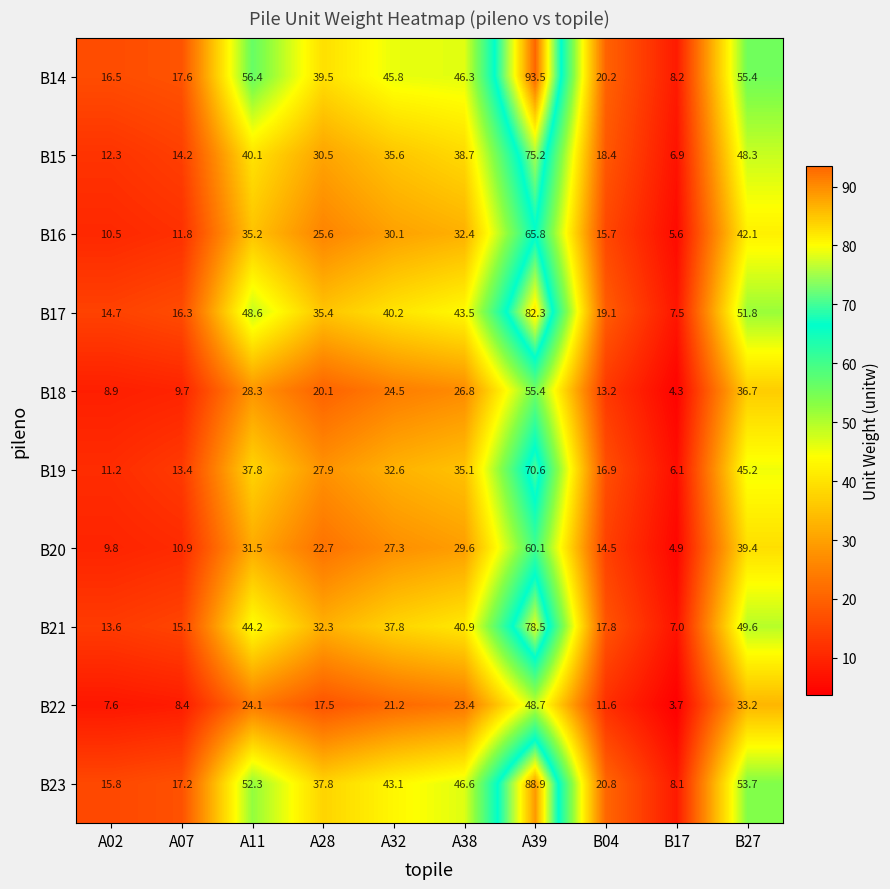

Which series has the largest total across all categories?

B14